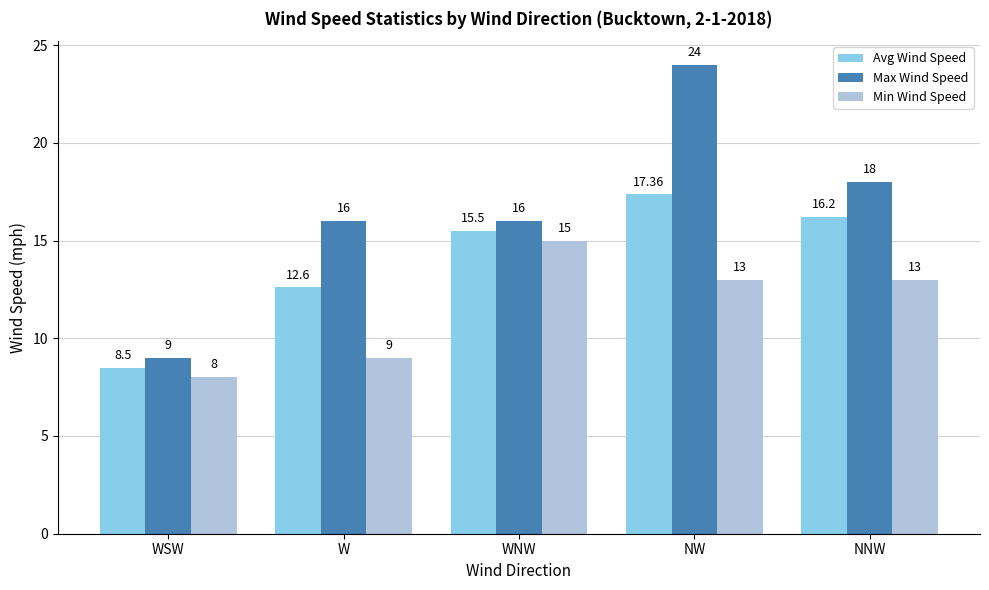

What is the maximum value shown in the chart?

24.0